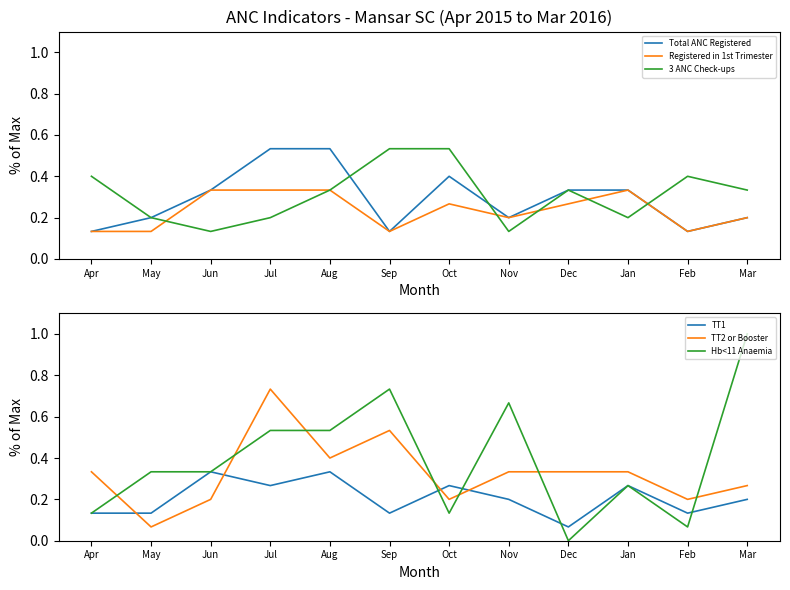

Is the value of Total ANC Registered at May greater than the value of Registered in 1st Trimester at Sep?

Yes